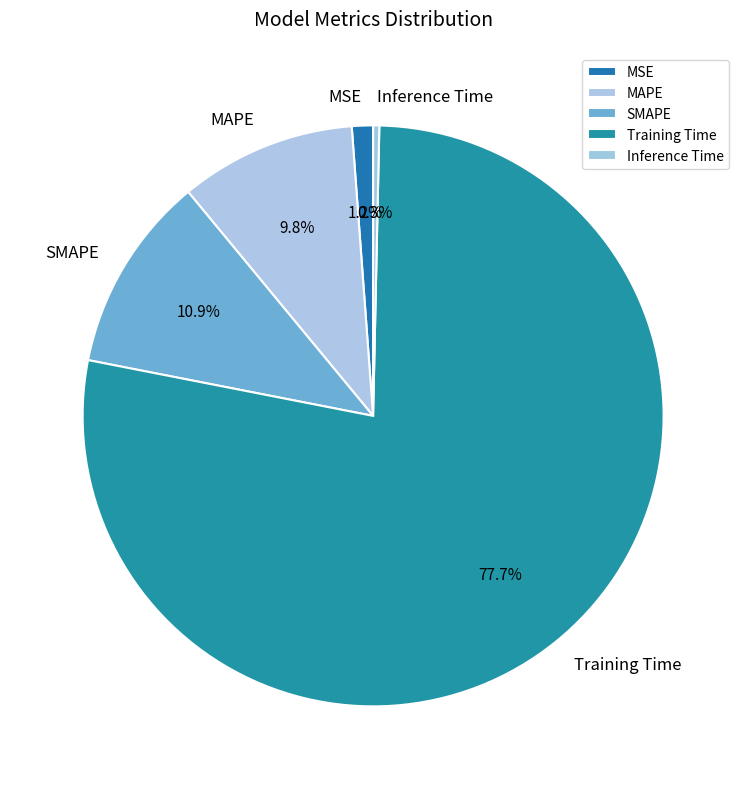

Does SMAPE account for over 50% of the chart?

No